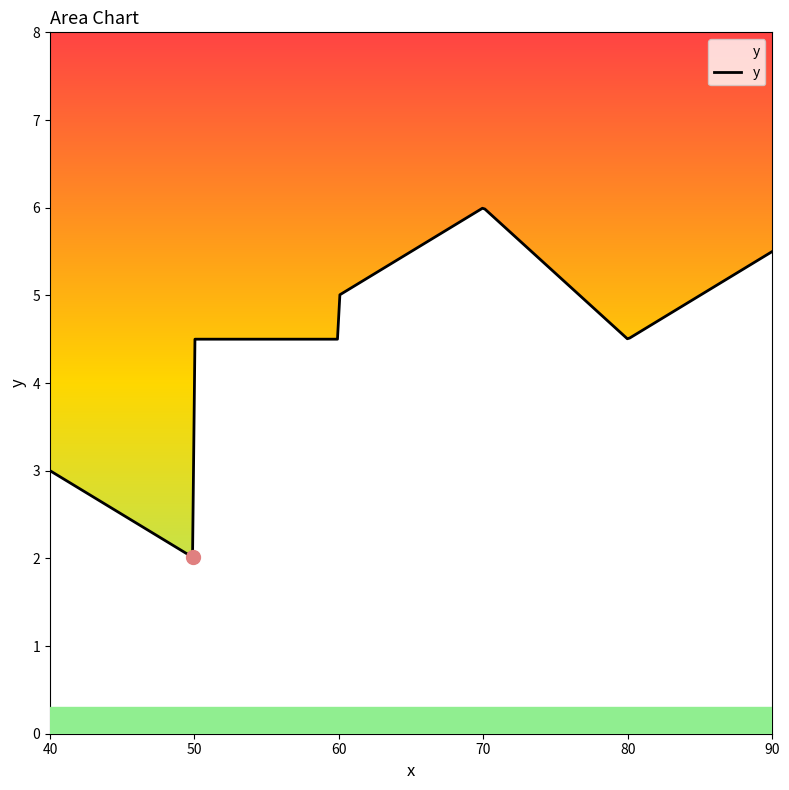

What is the minimum value shown in the chart?

2.0